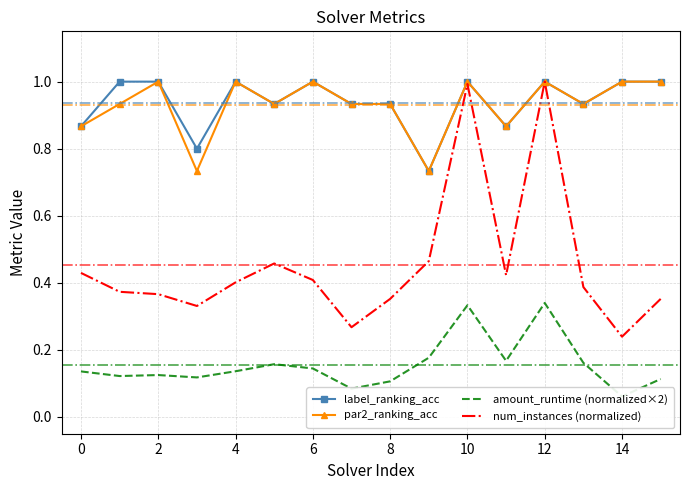

True or false: par2_ranking_acc and amount_runtime (normalized×2) intersect in this chart.

False